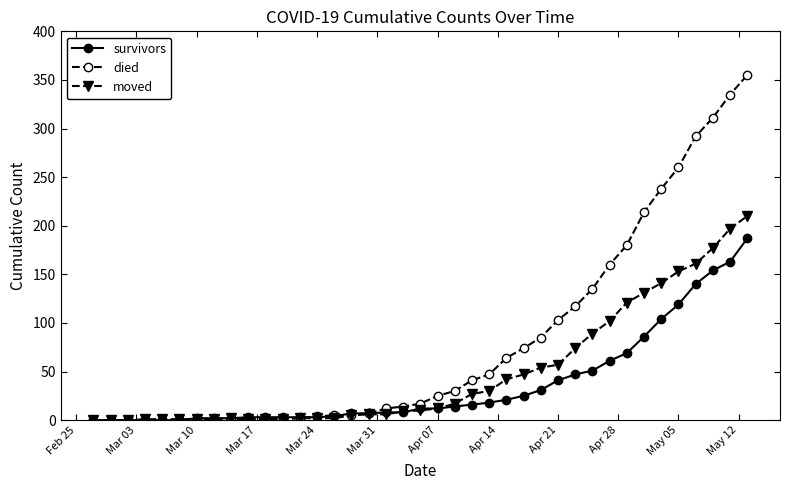

Which series has the widest spread of values?

died